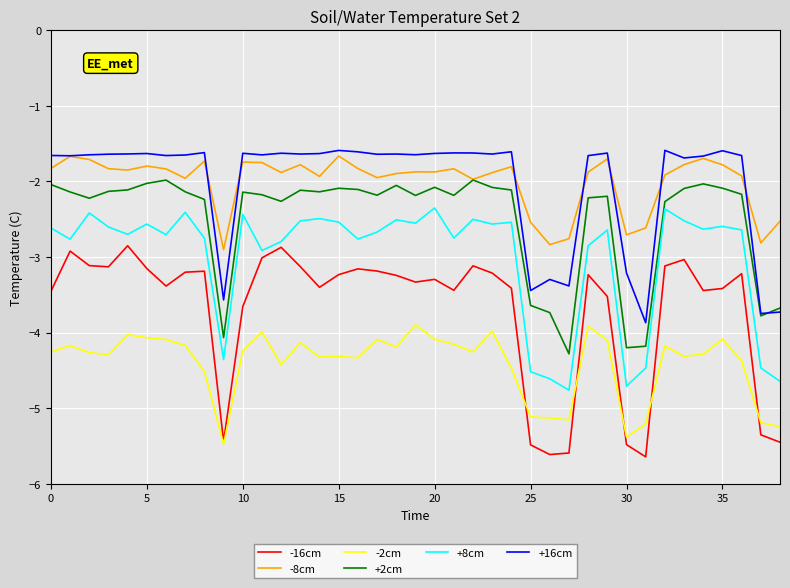

Which series has the widest spread of values?

-16cm